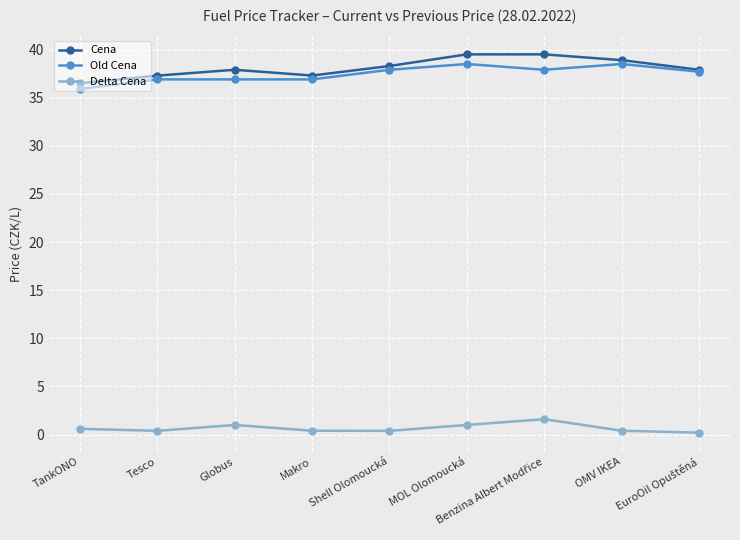

What value does the Cena series have at Tesco?

37.3